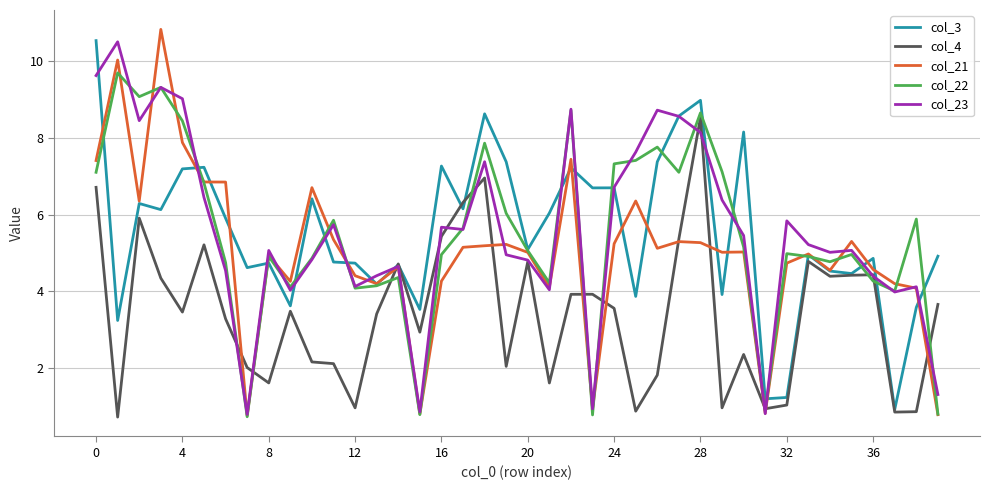

What is the smallest value displayed?

0.7